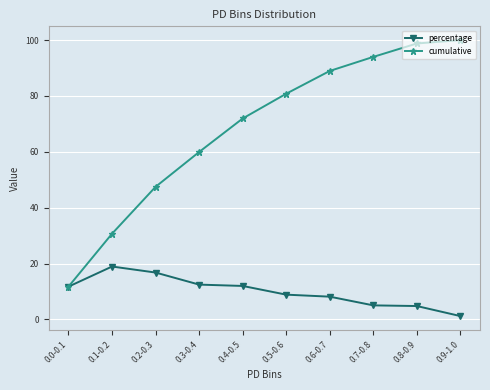

True or false: cumulative has more than 2 points higher than both neighbors.

False